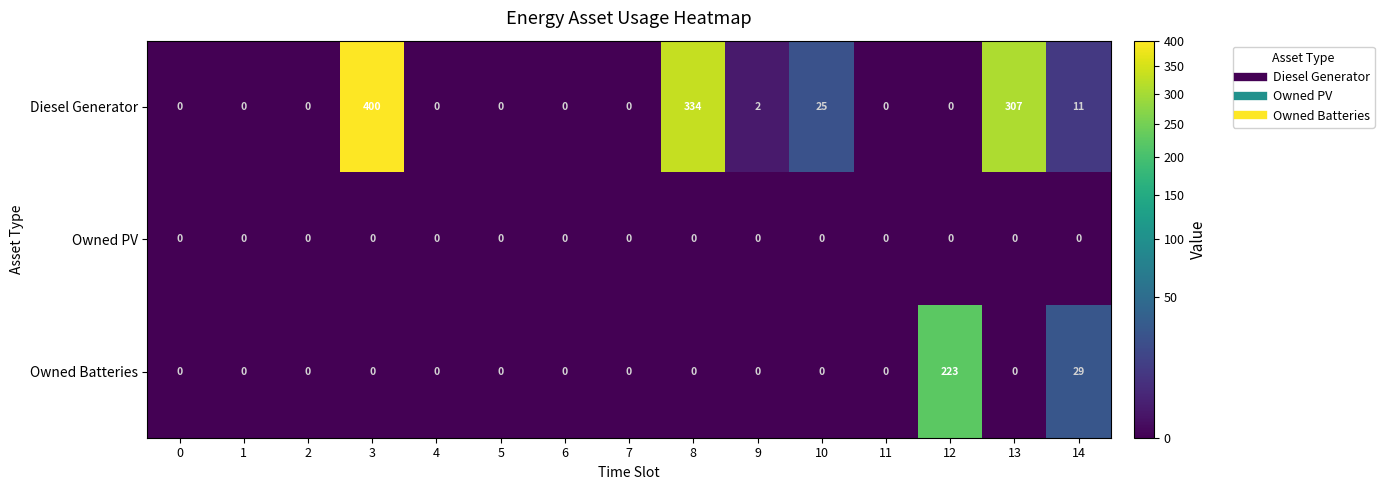

Between 3 and 13, which series saw the biggest shift?

Diesel Generator